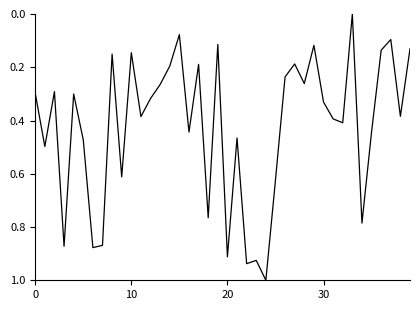

What is the difference between the maximum and minimum values?

1.0